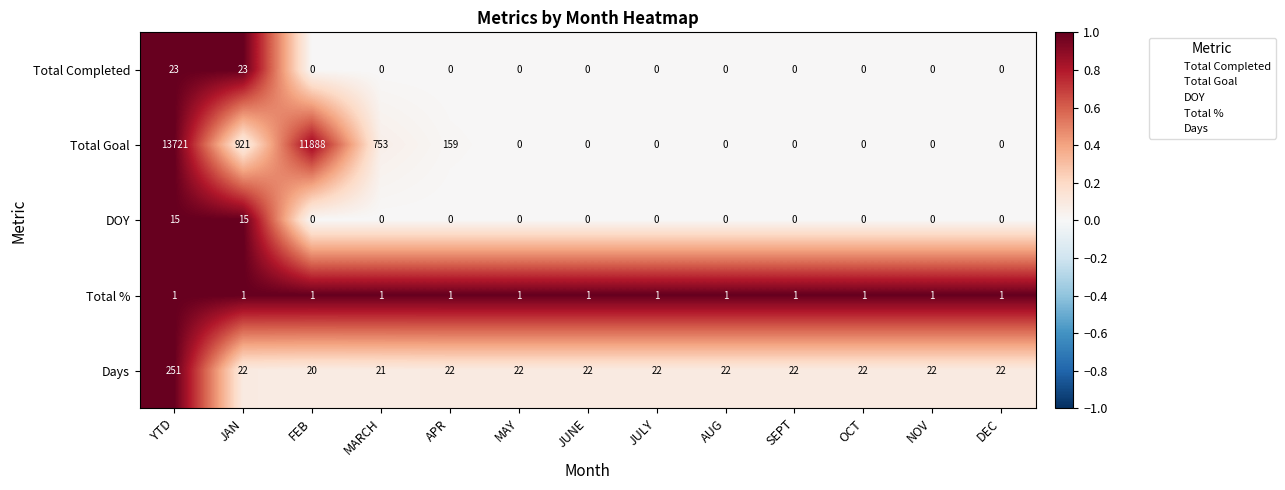

What is the total value across all series at JUNE?

23